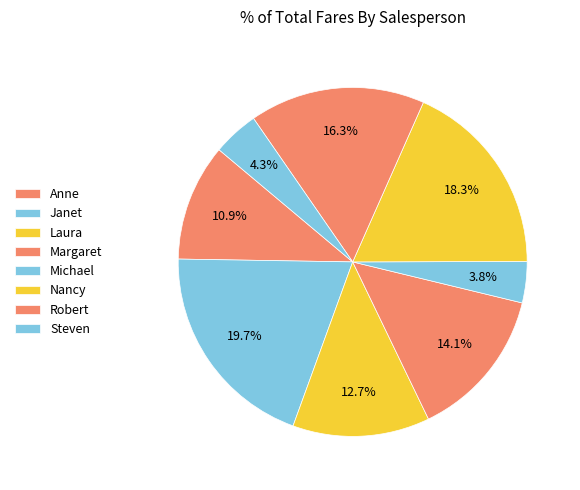

Does Margaret account for over 50% of the chart?

No